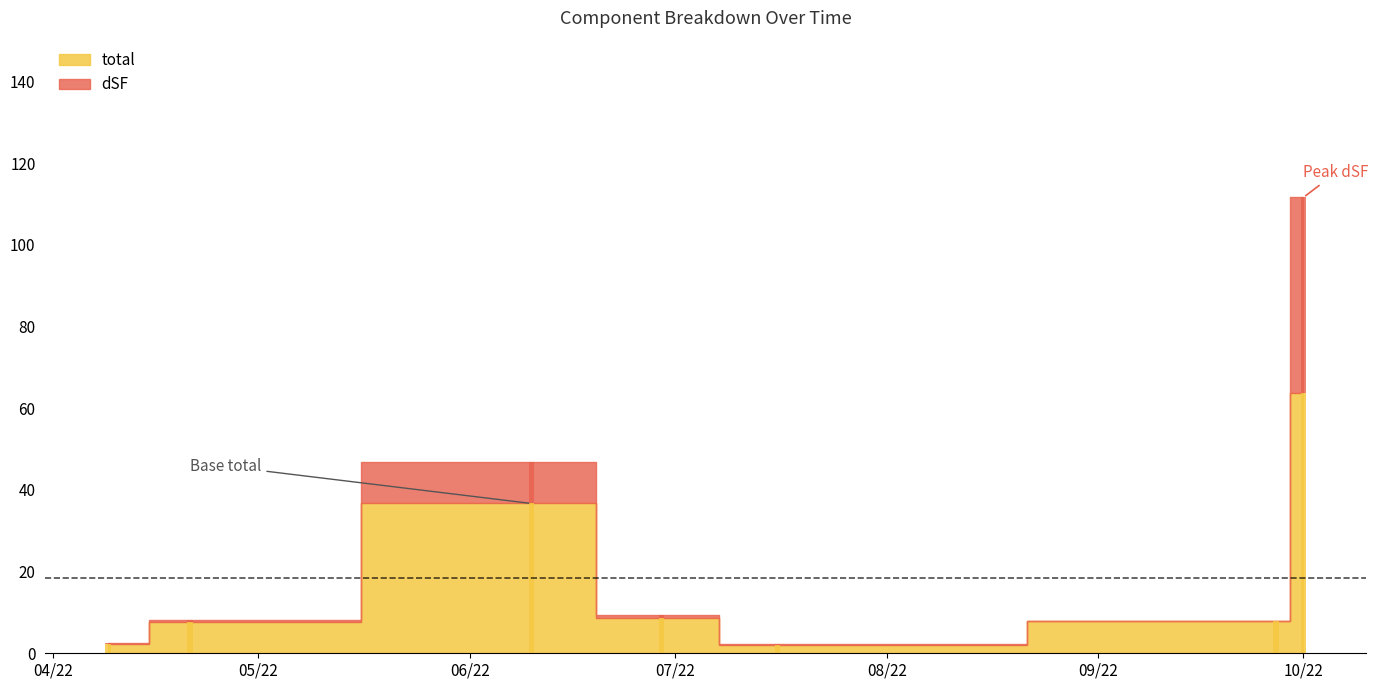

What is the difference between the highest and lowest values at 2022-04-21?

7.3